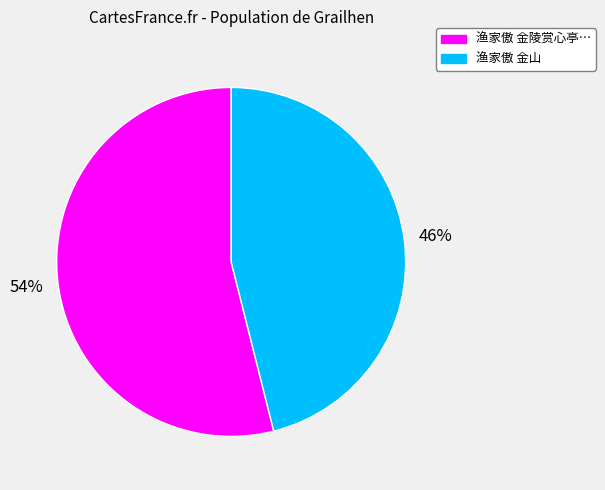

Which slice represents more than half of the pie?

渔家傲 金陵赏心亭…